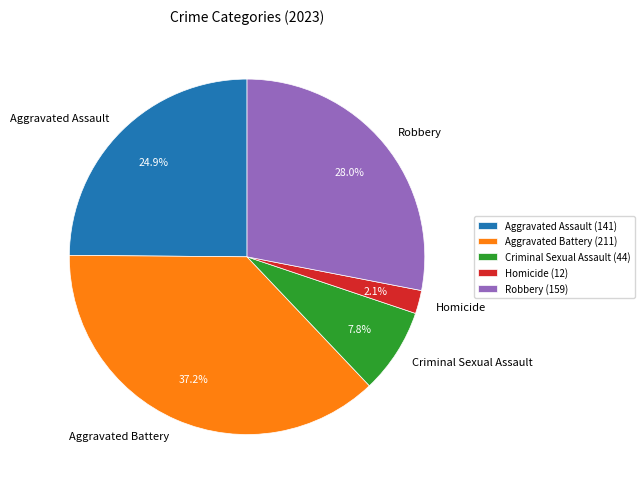

True or false: Homicide accounts for 7% of the total.

False